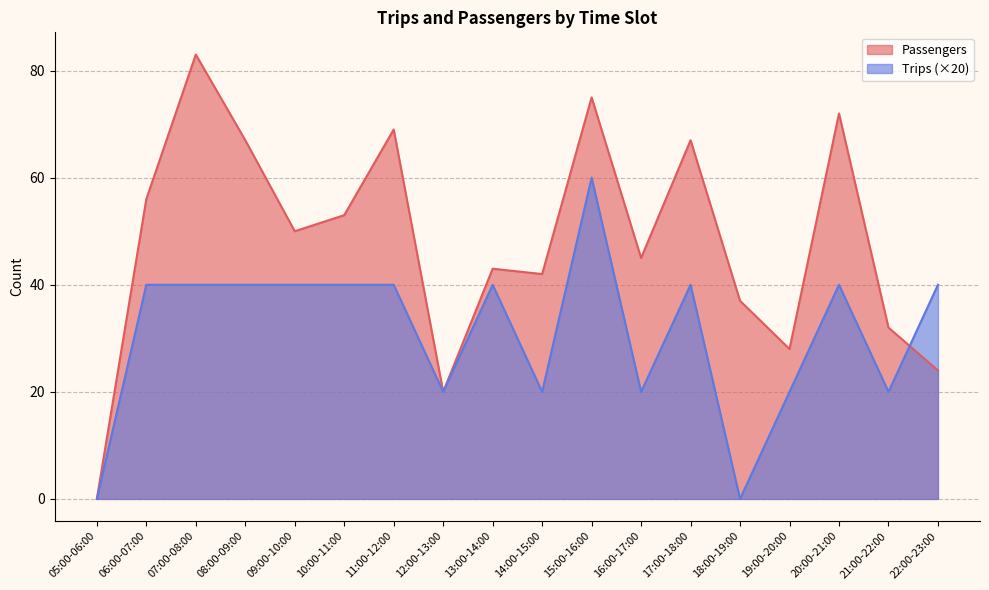

Is it true that Trips equals 40 at 09:00-10:00?

True